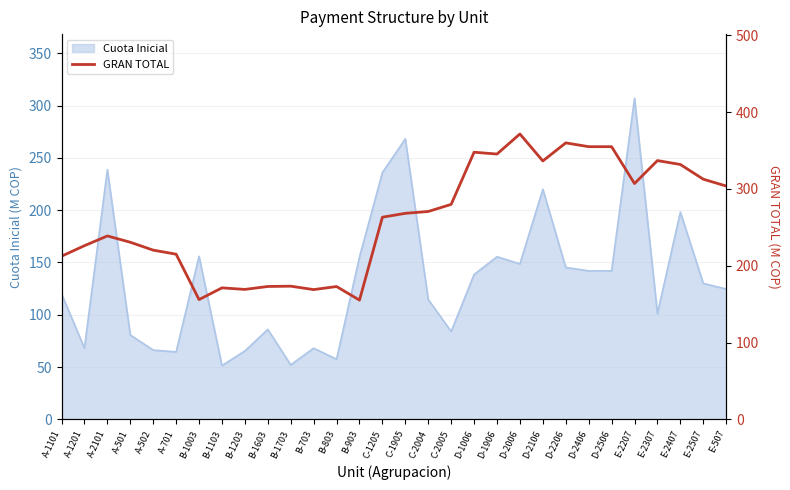

Does the chart have visible grid lines?

Yes